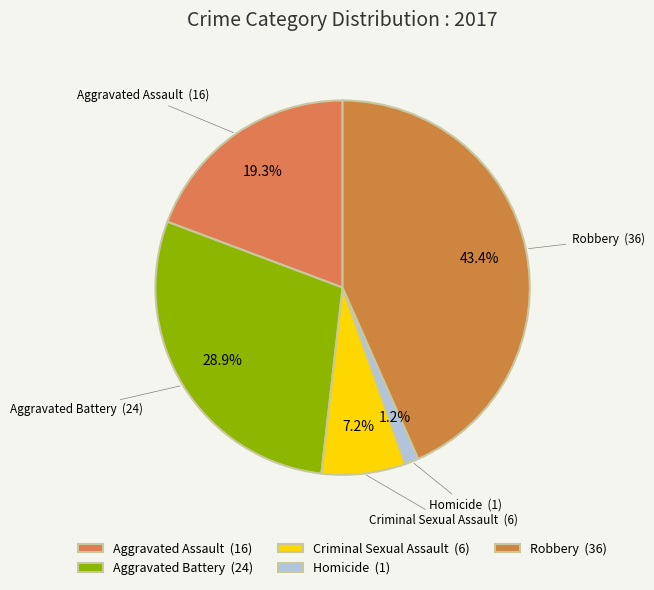

Which has a higher value, Aggravated Battery (24) or Aggravated Assault (16)?

Aggravated Battery (24)